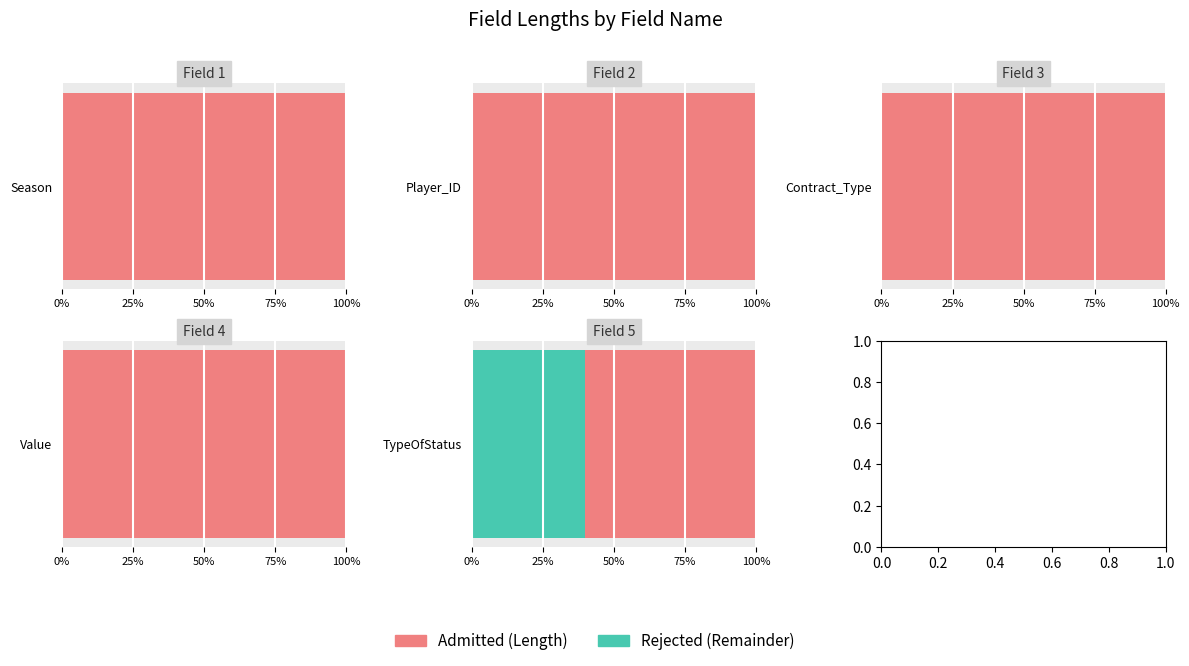

Which has a higher value, Value or Contract_Type?

Value